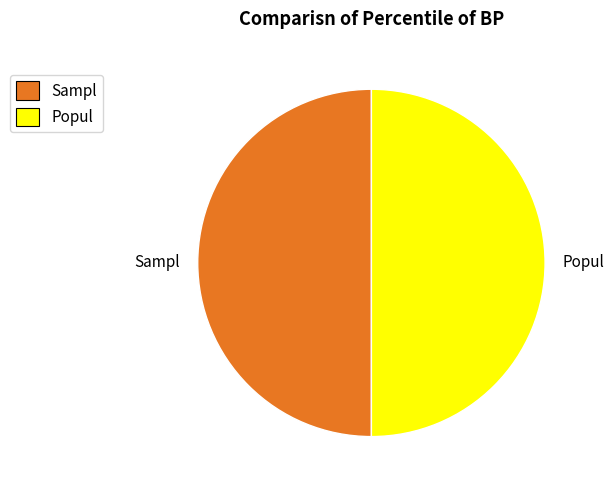

What is the ratio of the value at Sampl to the value at Popul?

1.0